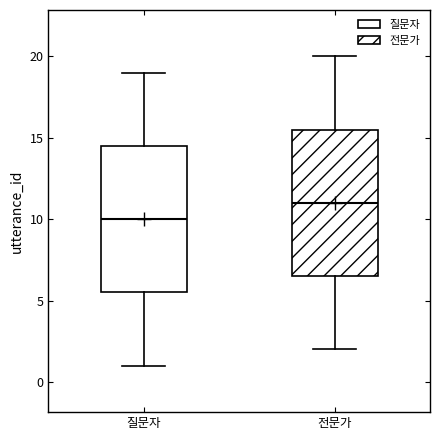

Reading left to right, read every box against the y-axis: the position of its median line, the range the box covers, and the ends of its whiskers. The values are not printed on the chart, so give them approximately, as read against the axis.

질문자: median 10.0, box 5.5 to 14.5, whiskers 1.0 to 19.0
전문가: median 11.0, box 6.5 to 15.5, whiskers 2.0 to 20.0